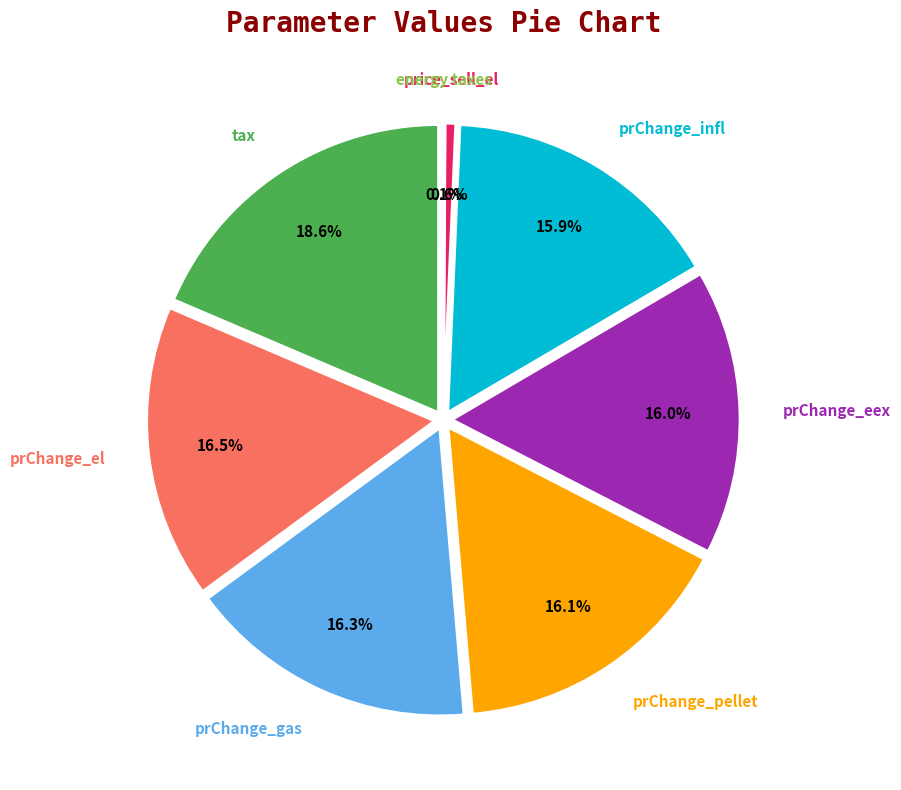

What is the total percentage of price_sell_el and tax?

19.2%